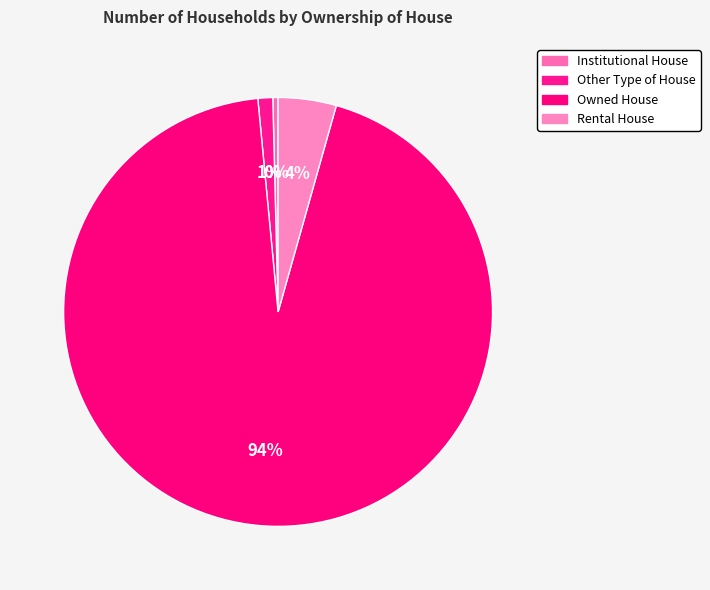

To the nearest percent, what is the combined percentage of Other Type of House and Rental House?

5%